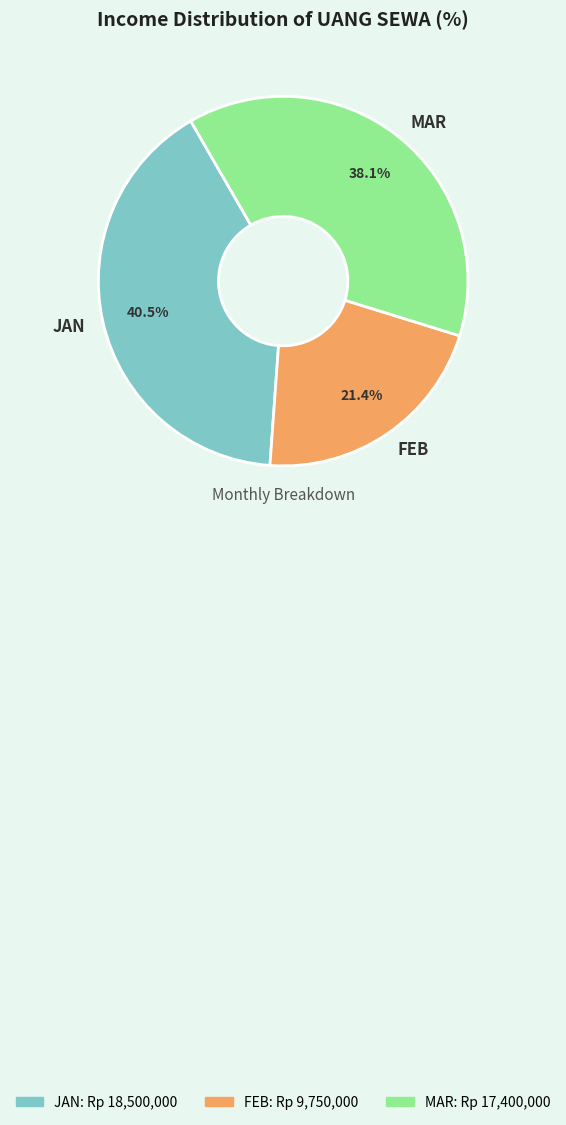

Count the number of slices in the pie.

3